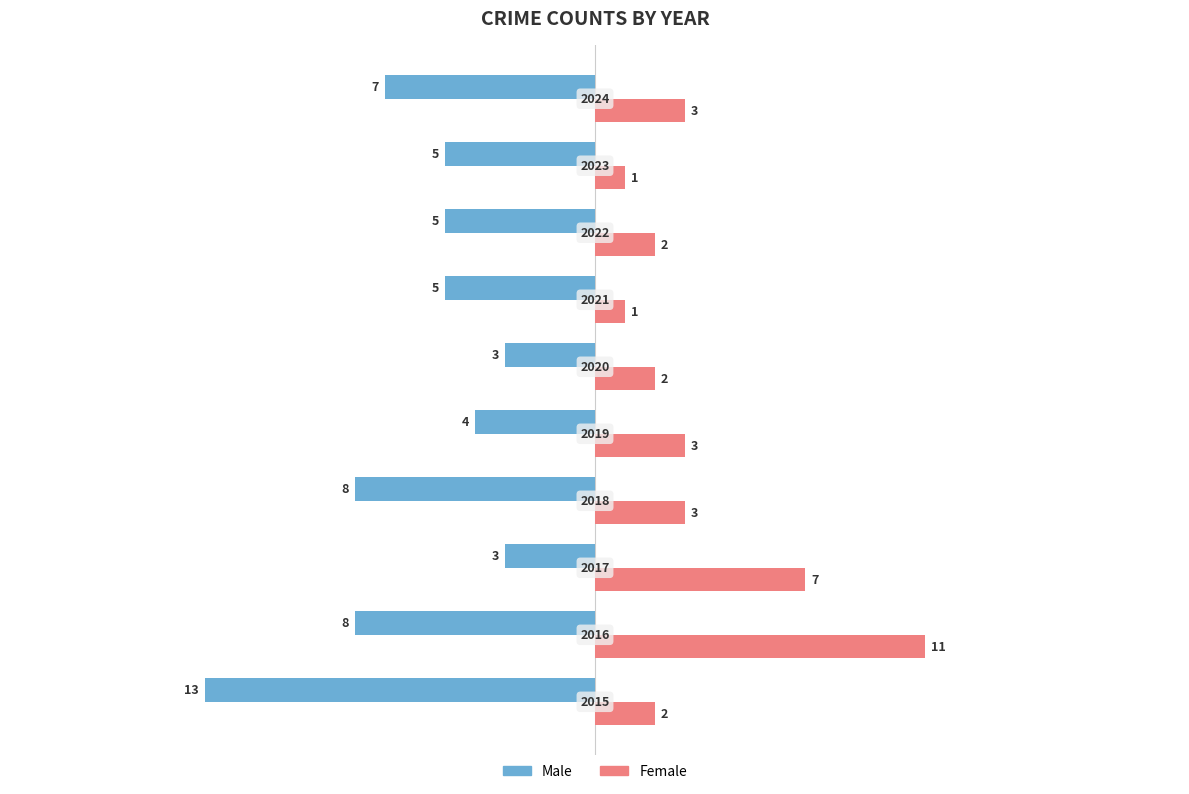

What are all the series names shown in the legend?

Male, Female